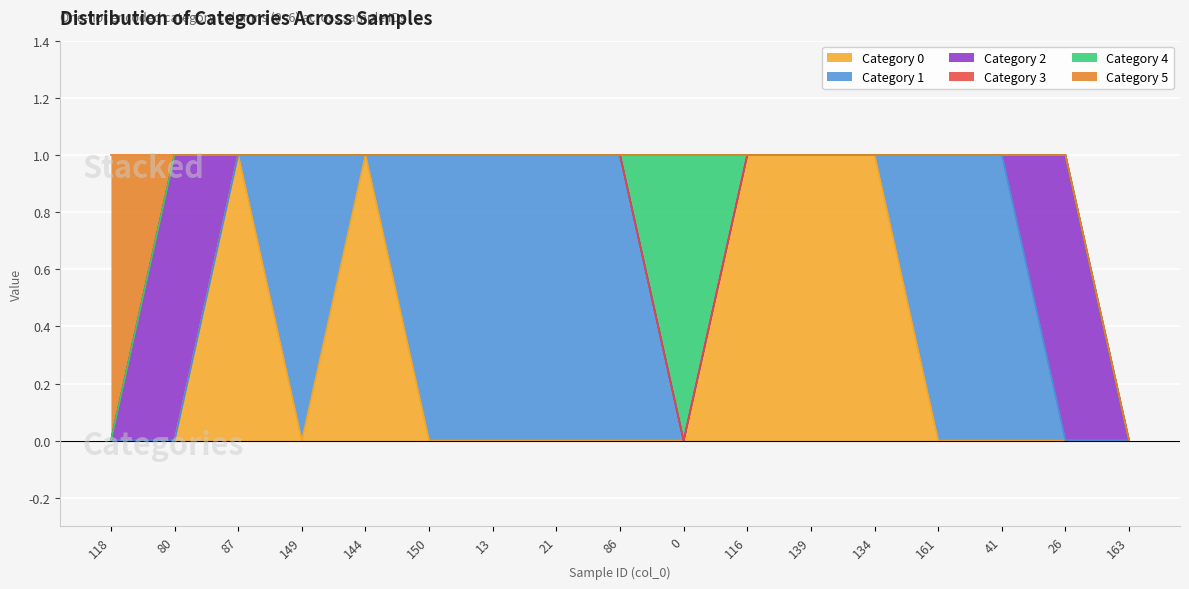

True or false: 3 has more than 2 points higher than both neighbors.

False